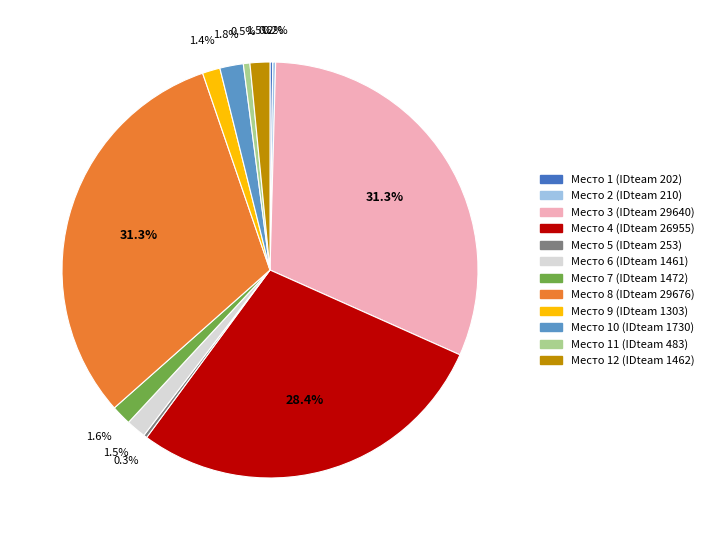

Is there a majority slice in this chart?

No